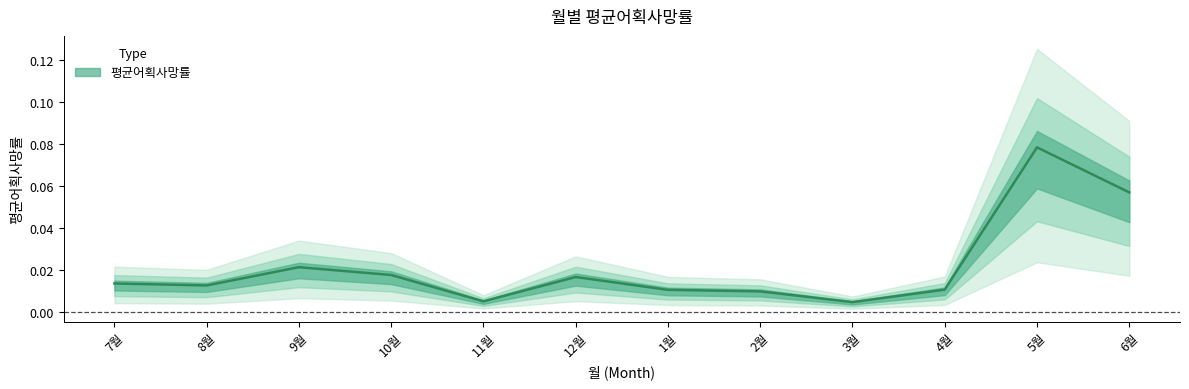

List the labels in order of value, largest first.

5월, 6월, 9월, 10월, 12월, 7월, 8월, 4월, 1월, 2월, 11월, 3월